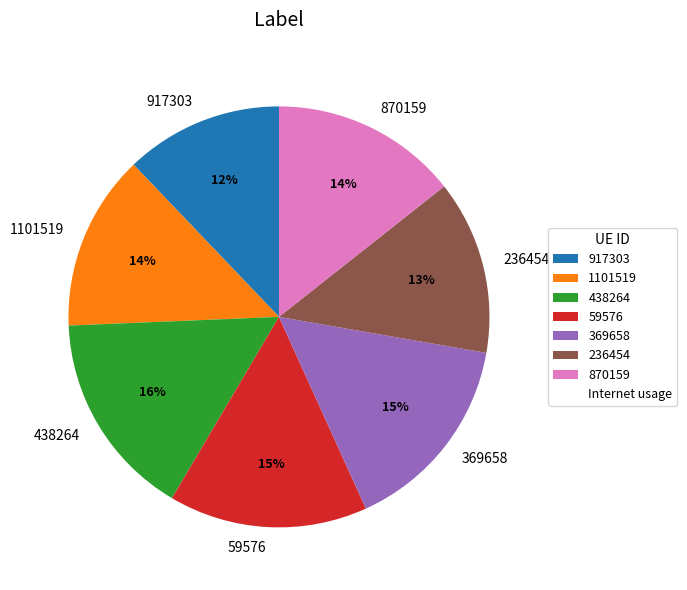

Which category has the smallest portion of the pie?

917303